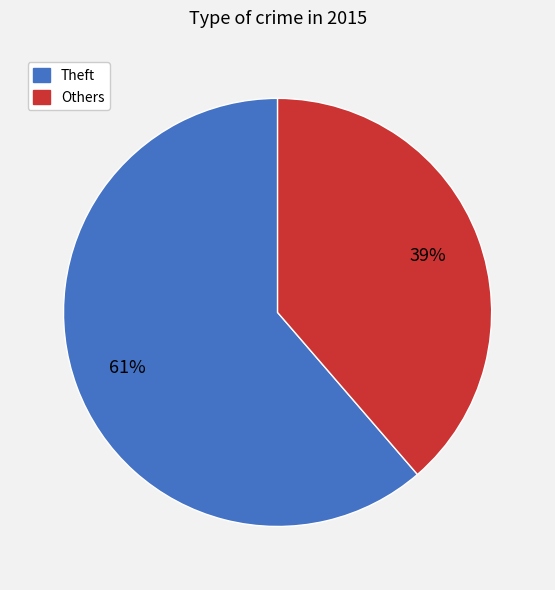

What is the smallest slice in the pie chart?

Others